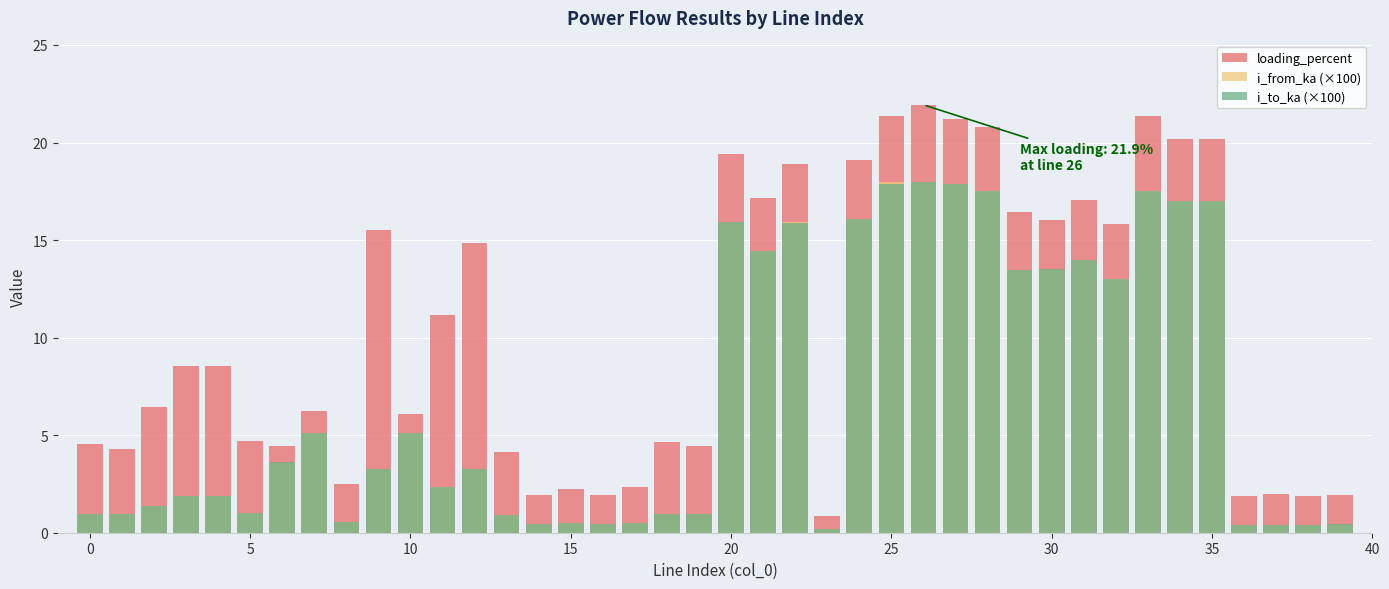

Rank the series at 38 from lowest to highest value.

i_to_ka (×100), i_from_ka (×100), loading_percent